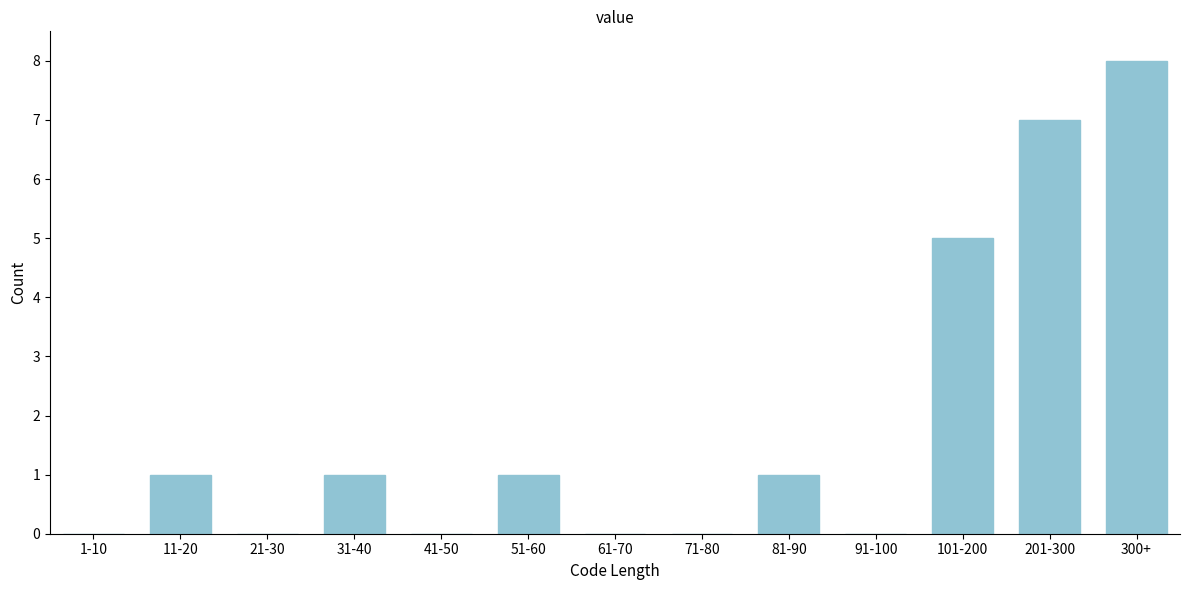

Reading left to right, list all the values displayed in this chart.

1-10=0	11-20=1	21-30=0	31-40=1	41-50=0	51-60=1	61-70=0	71-80=0	81-90=1	91-100=0	101-200=5	201-300=7	300+=8